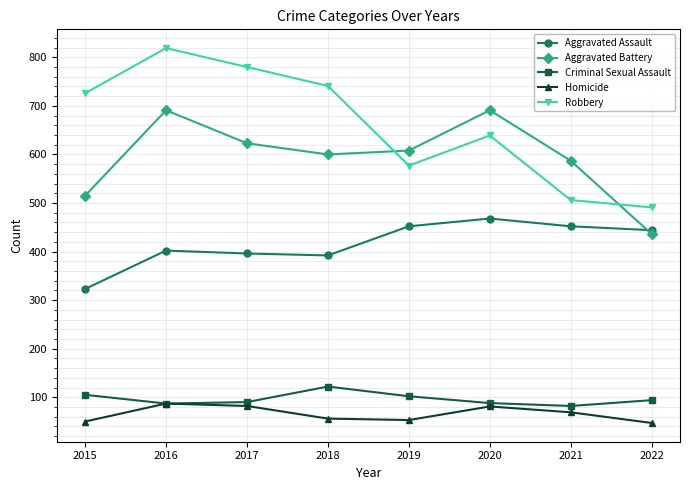

What is the lowest value of the Robbery series?

491